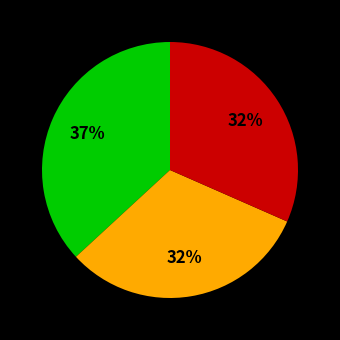

Is there any slice that represents more than half of the pie?

No